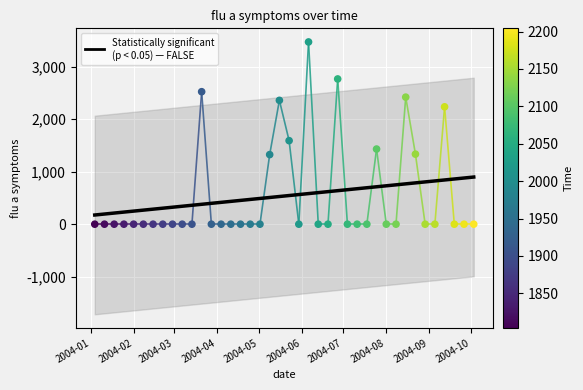

Which has a higher value, 2004-08-15 or 2004-10-03?

2004-08-15